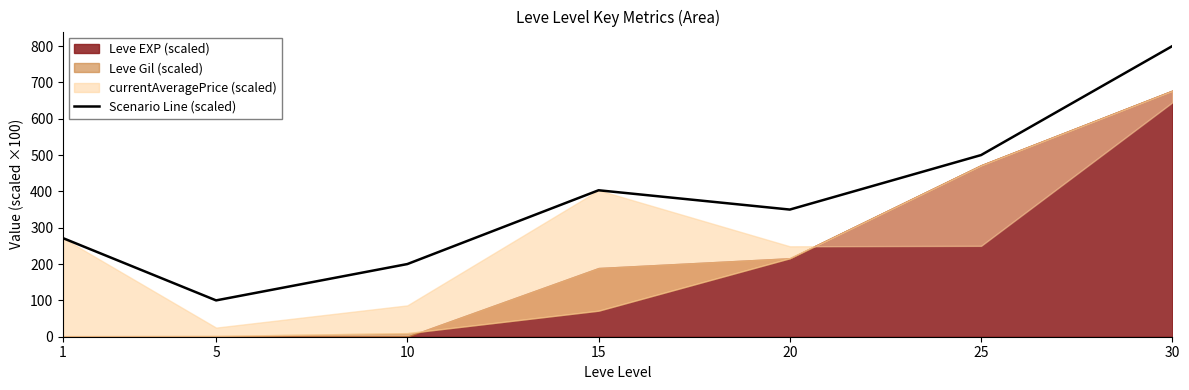

At which category does the chart reach its minimum across all series?

5